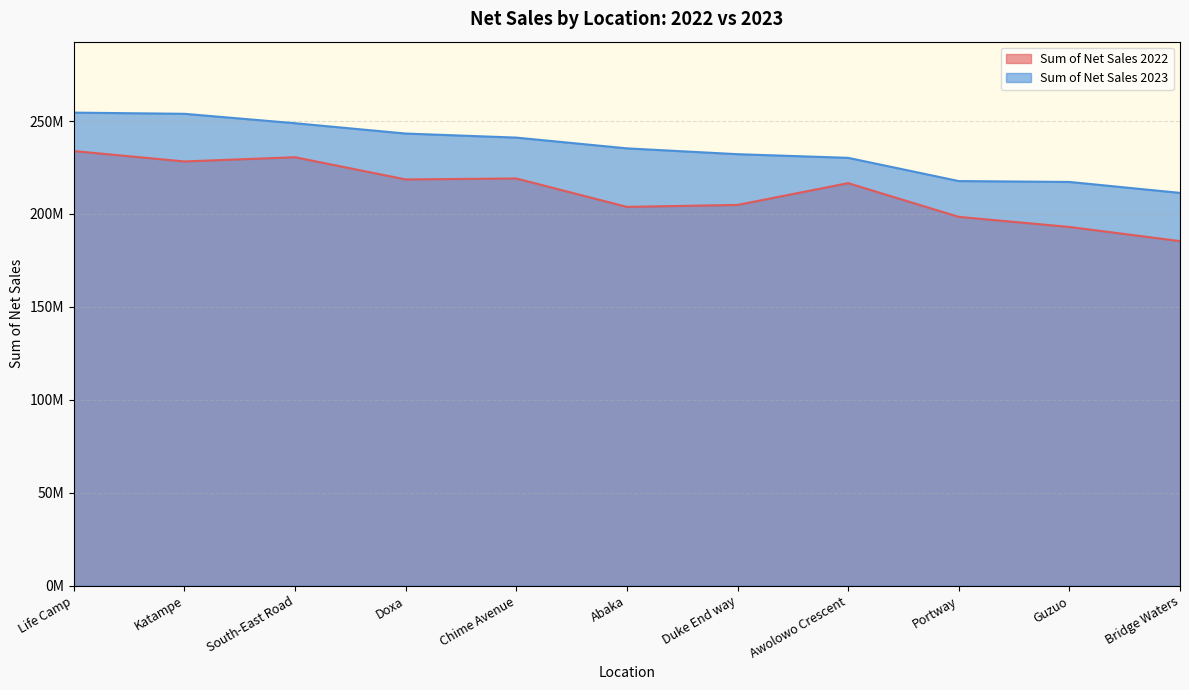

Is it true that Sum of Net Sales 2022 equals 204856813.3 at Duke End way?

True